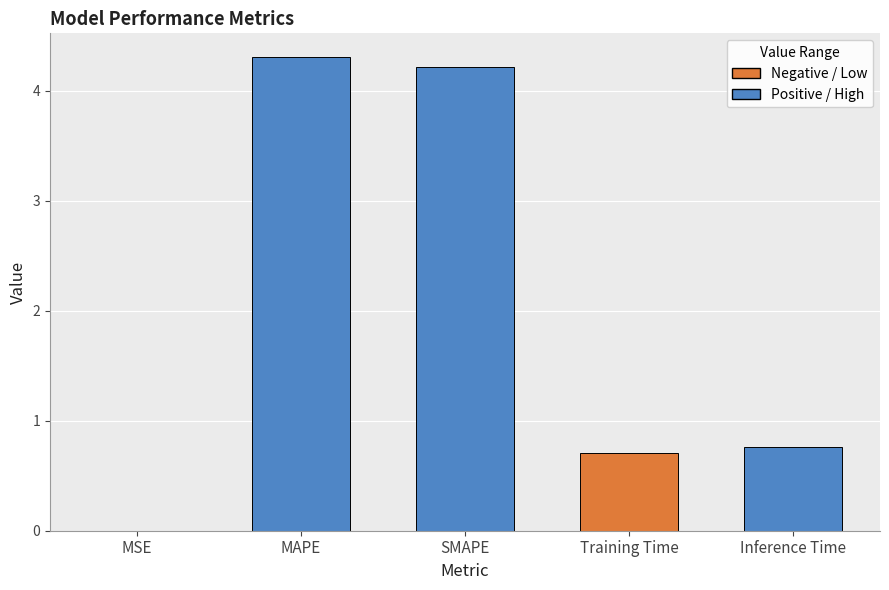

What is the average value?

2.0